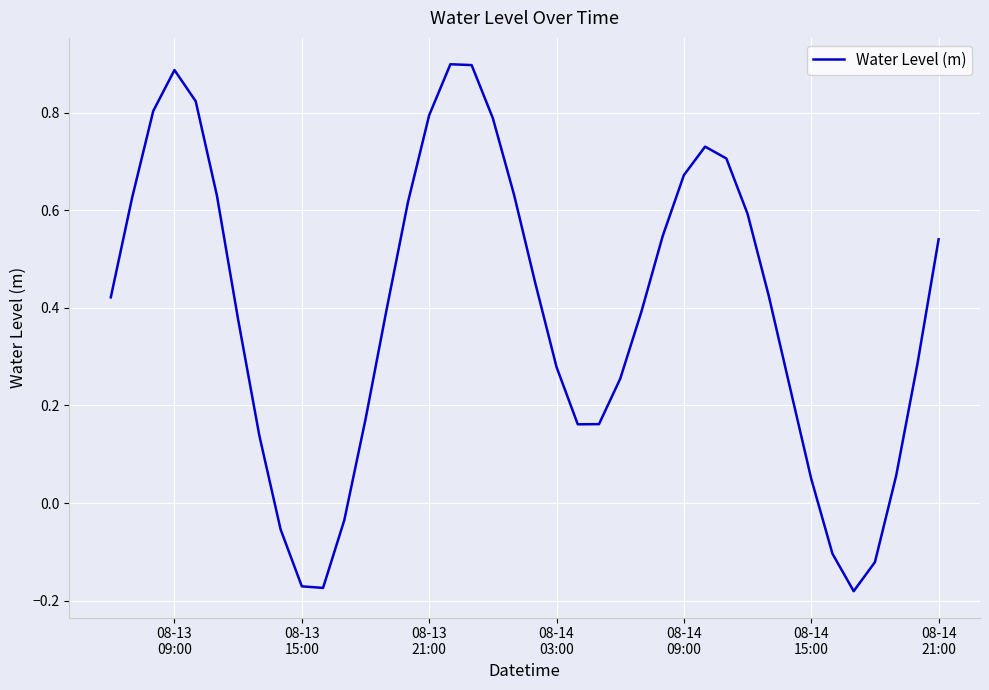

What is the difference between the maximum and minimum values?

1.1